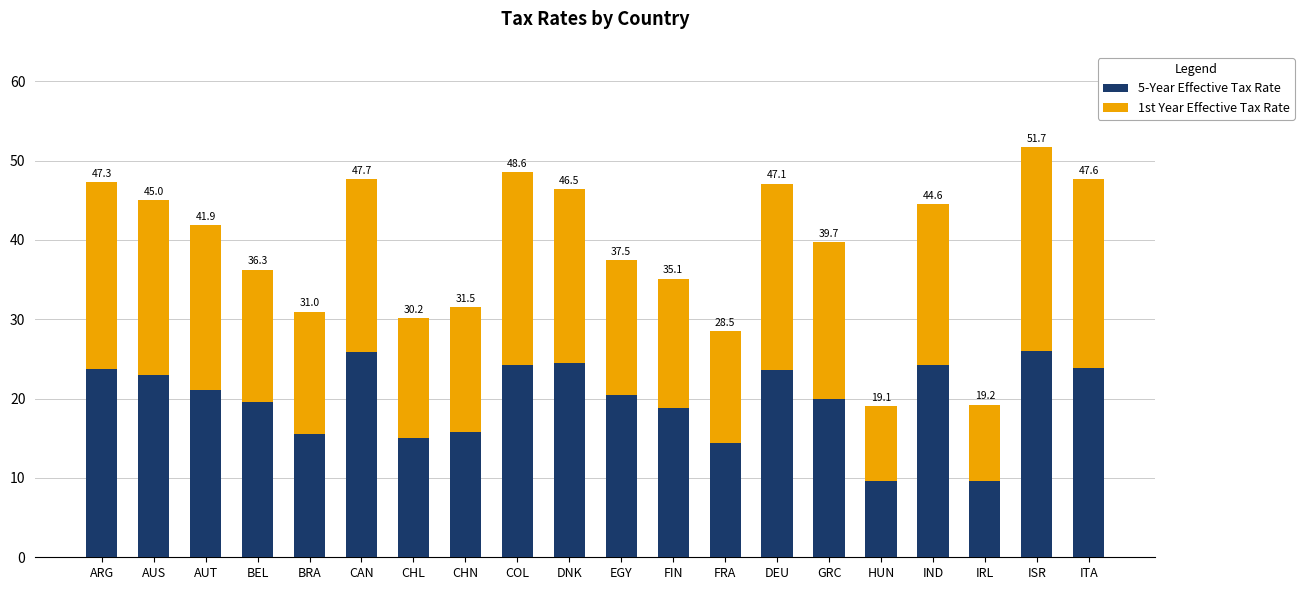

Are the bars grouped side by side (vs. stacked)?

No